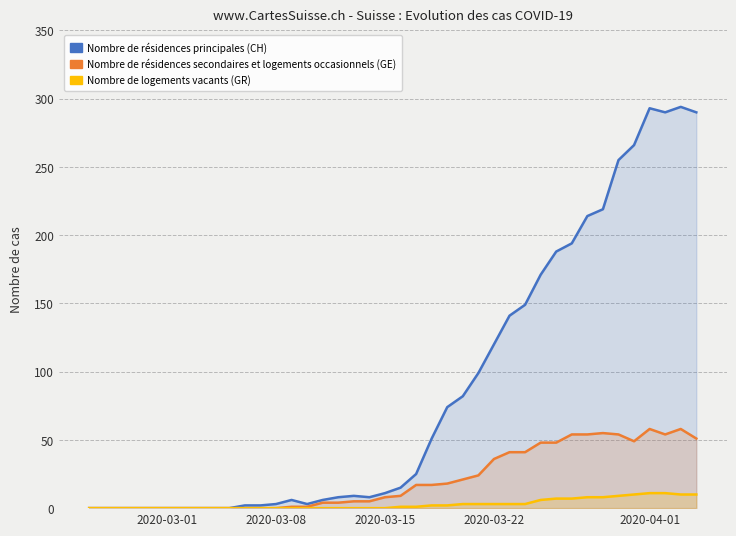

Is the value of Nombre de résidences secondaires et logements occasionnels (GE) at 32 greater than the value of Nombre de résidences principales (CH) at 20?

Yes